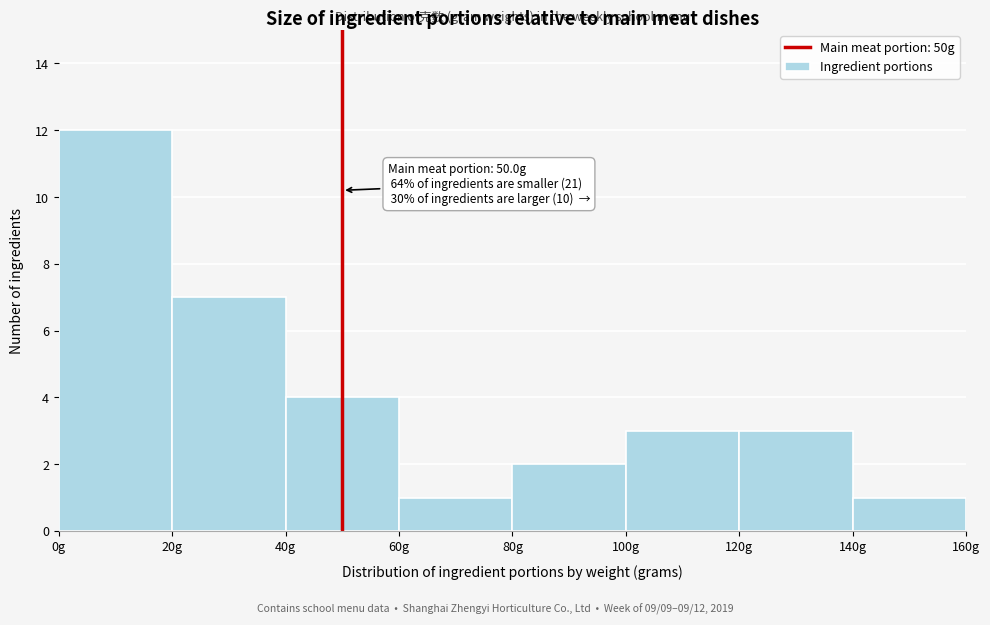

Which range on the x-axis has the tallest bar?

0 to 20